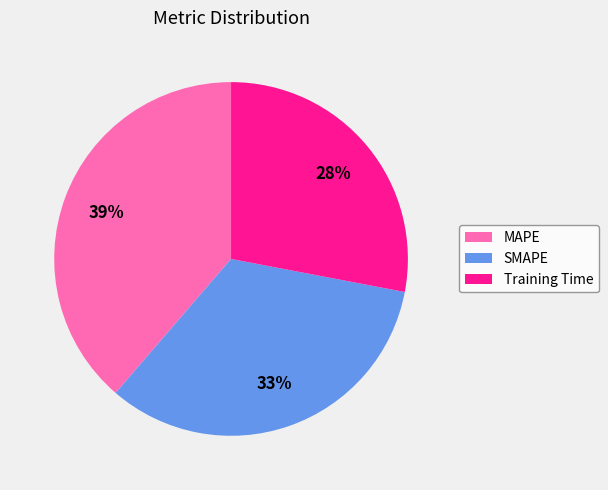

To the nearest percent, what is the average slice percentage?

33%